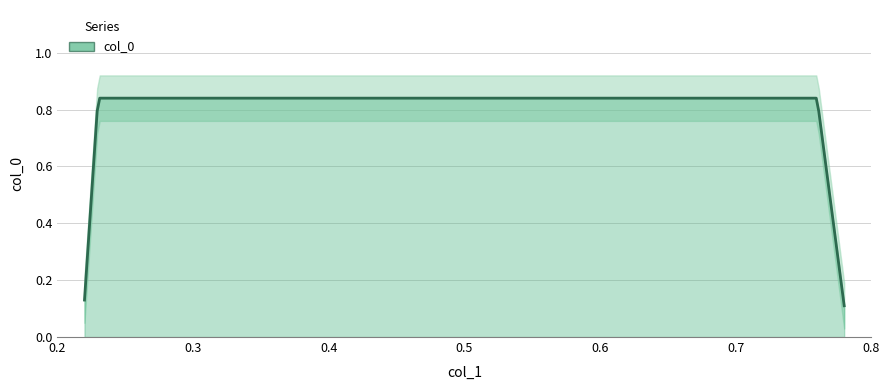

List the labels in order of value, largest first.

0.23, 0.76, 0.22, 0.78